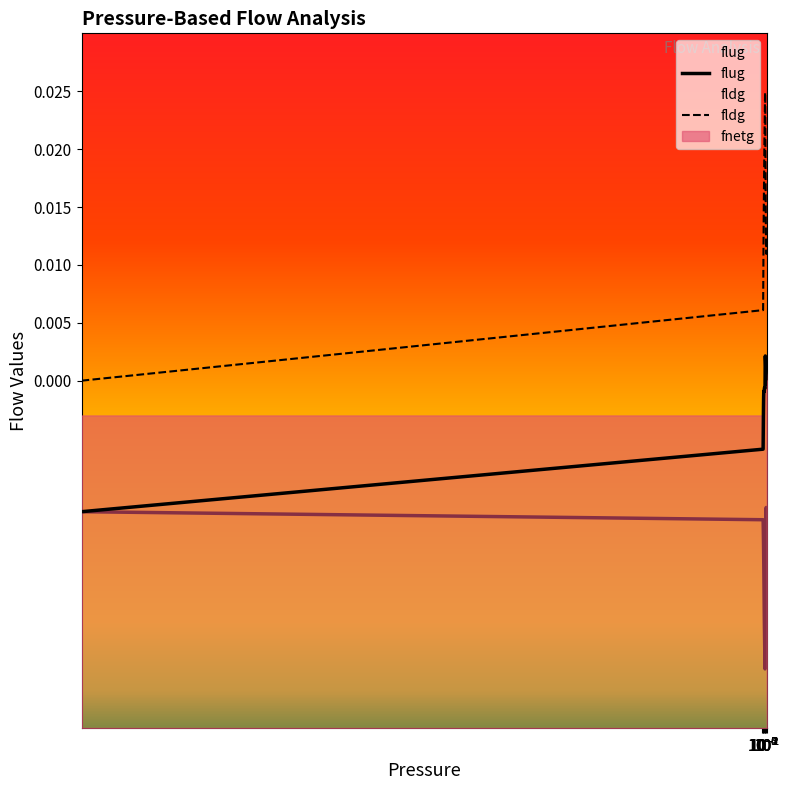

True or false: fldg has more than 0 interior local peaks.

True